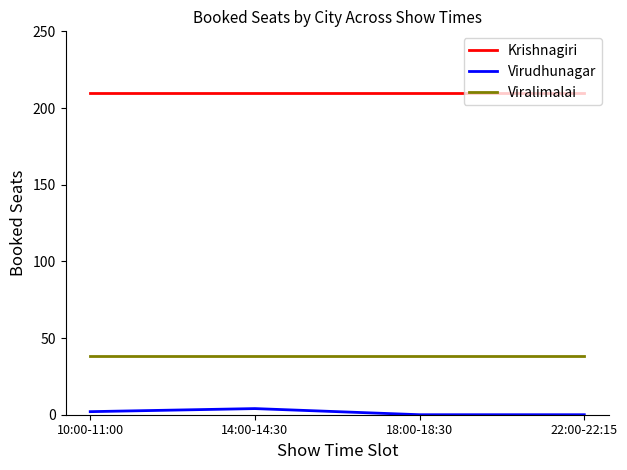

True or false: Virudhunagar and Krishnagiri cross at least once.

False